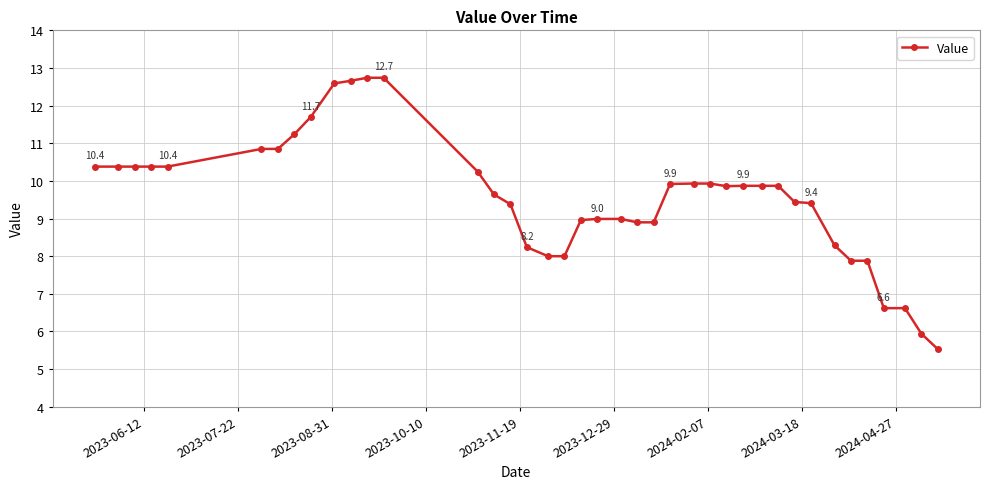

What is the minimum value shown in the chart?

5.5